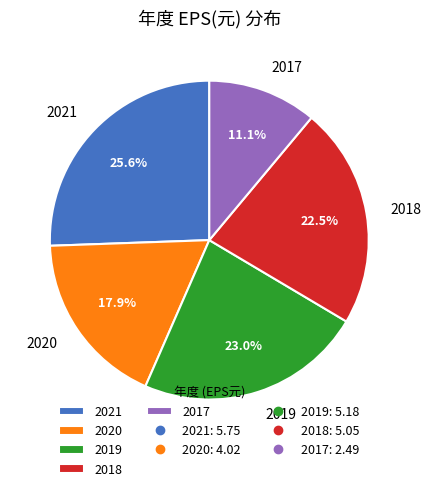

How many segments does this pie chart have?

5